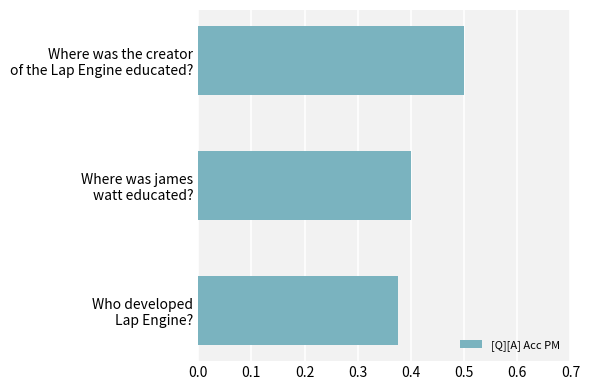

List the labels in order of value, largest first.

Where was the creator
of the Lap Engine educated?, Where was james
watt educated?, Who developed
Lap Engine?